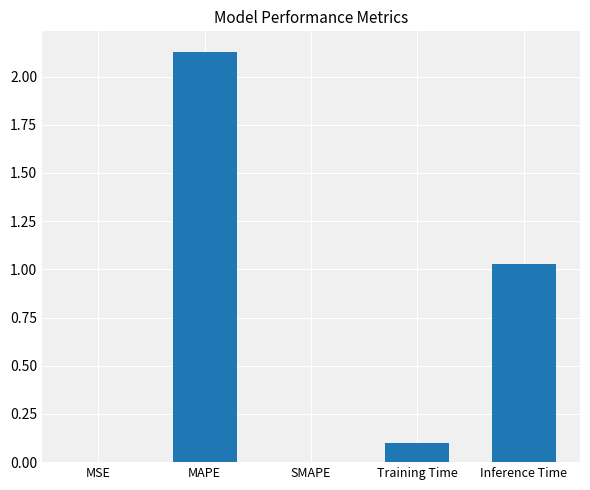

What is the sum of all values?

3.3